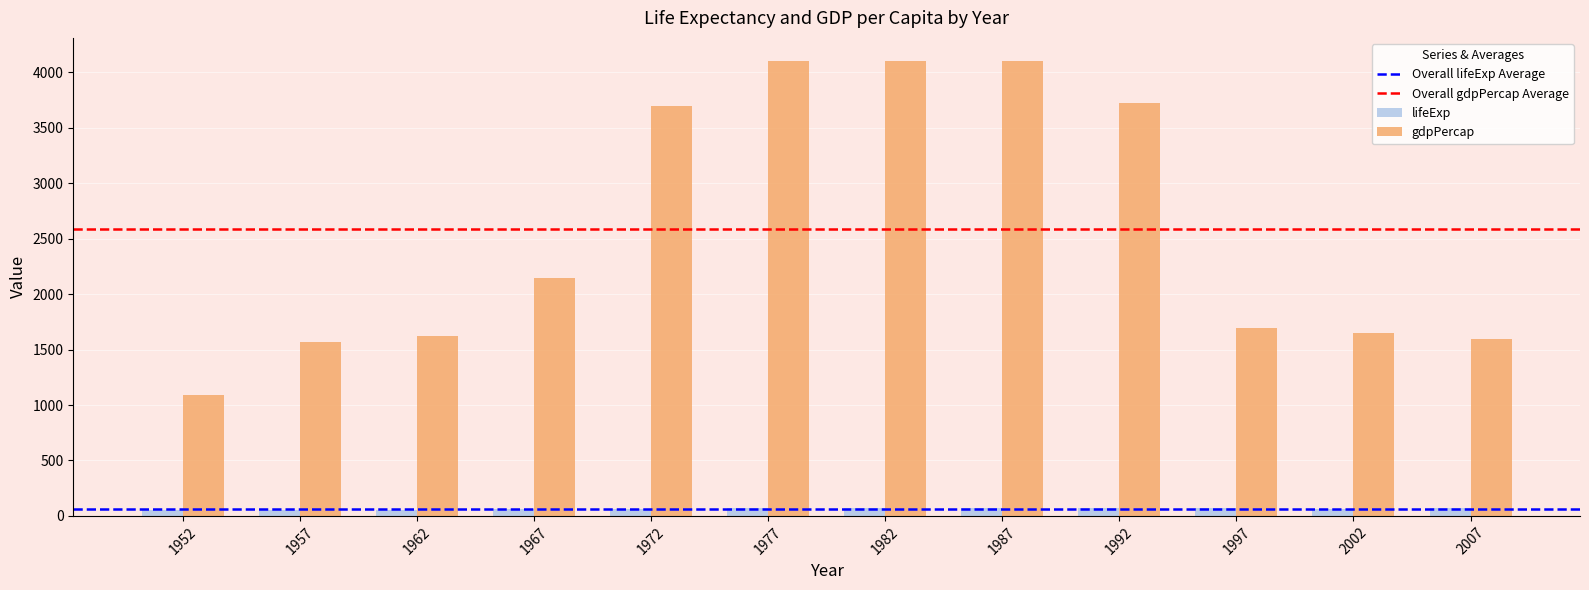

True or false: gdpPercap has a value of 6572.4 at 1972.

False